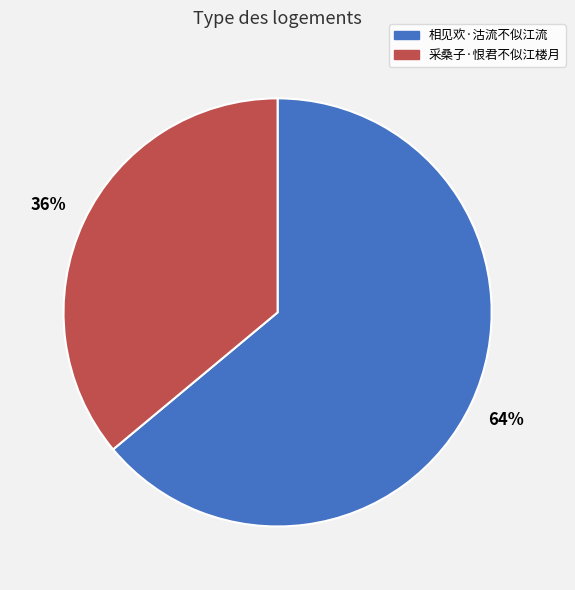

Rank the categories by value from lowest to highest.

采桑子·恨君不似江楼月, 相见欢·沽流不似江流